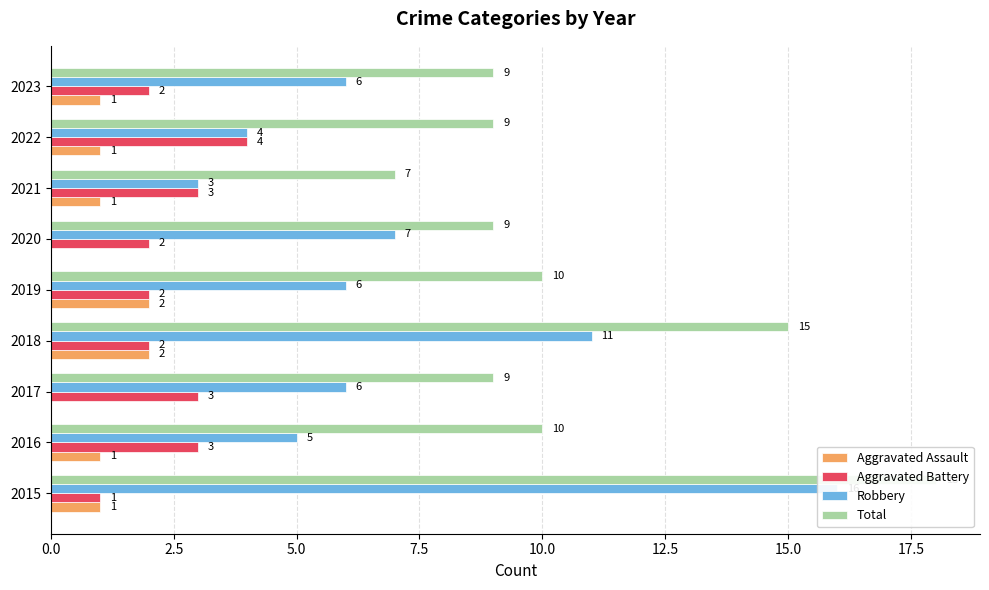

What is the value of the Robbery bar at the 8th from the left?

4